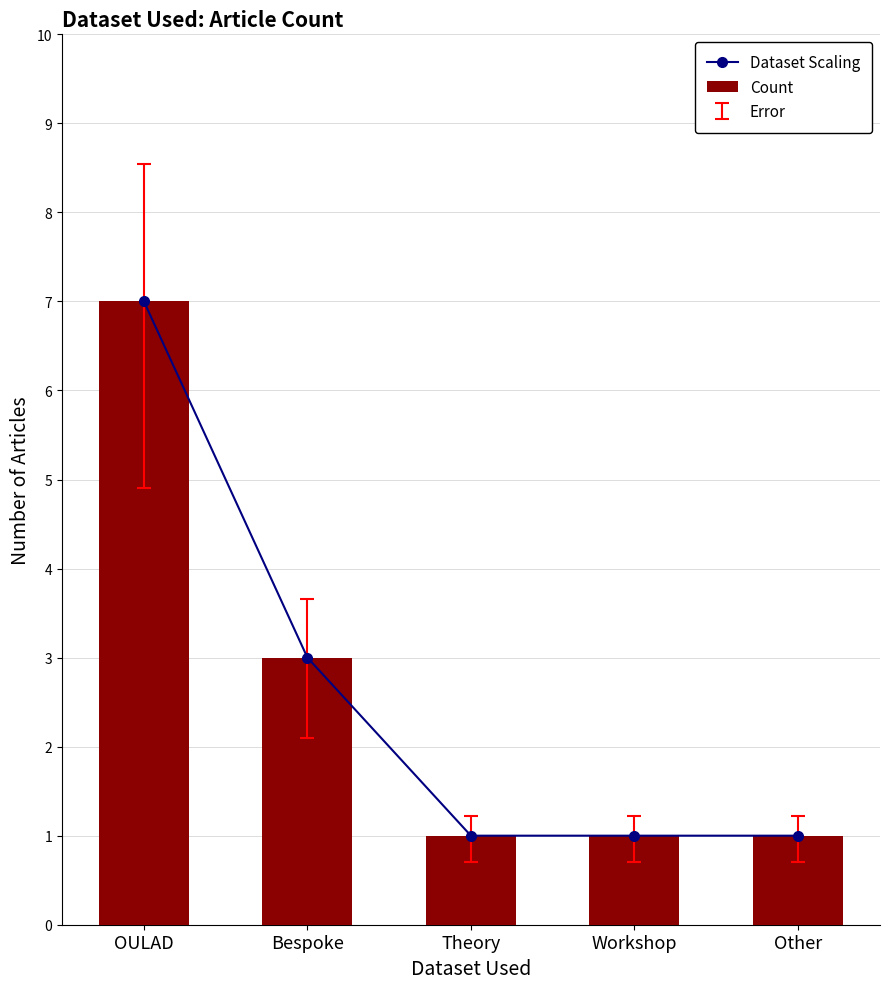

Which series has the widest spread of values?

Dataset Scaling